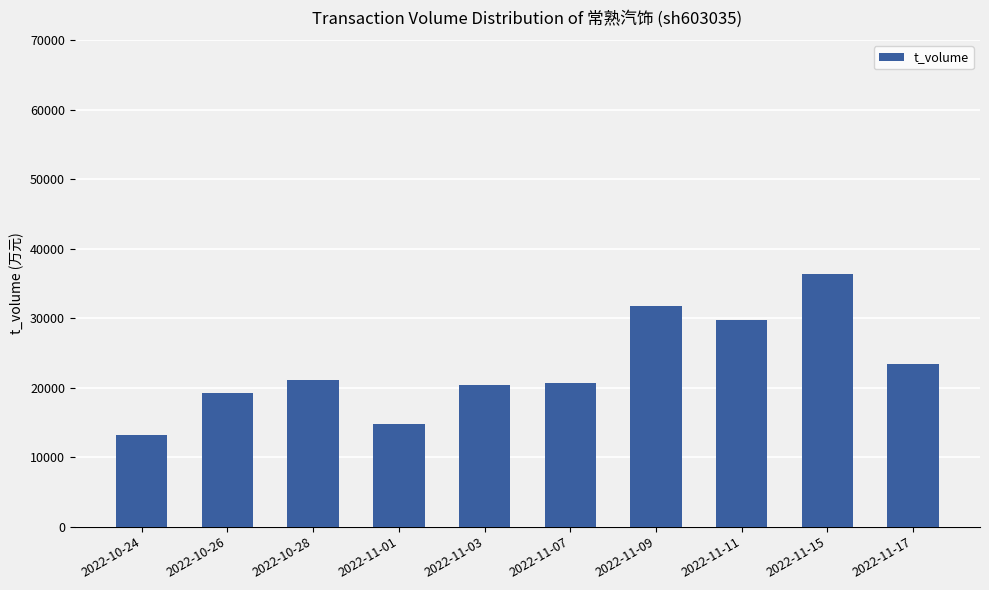

At which label is the value closest to 24801?

2022-11-17